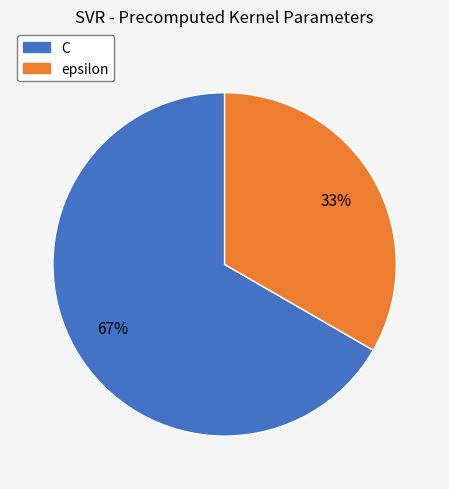

Combined, do C and epsilon account for over 50%?

Yes